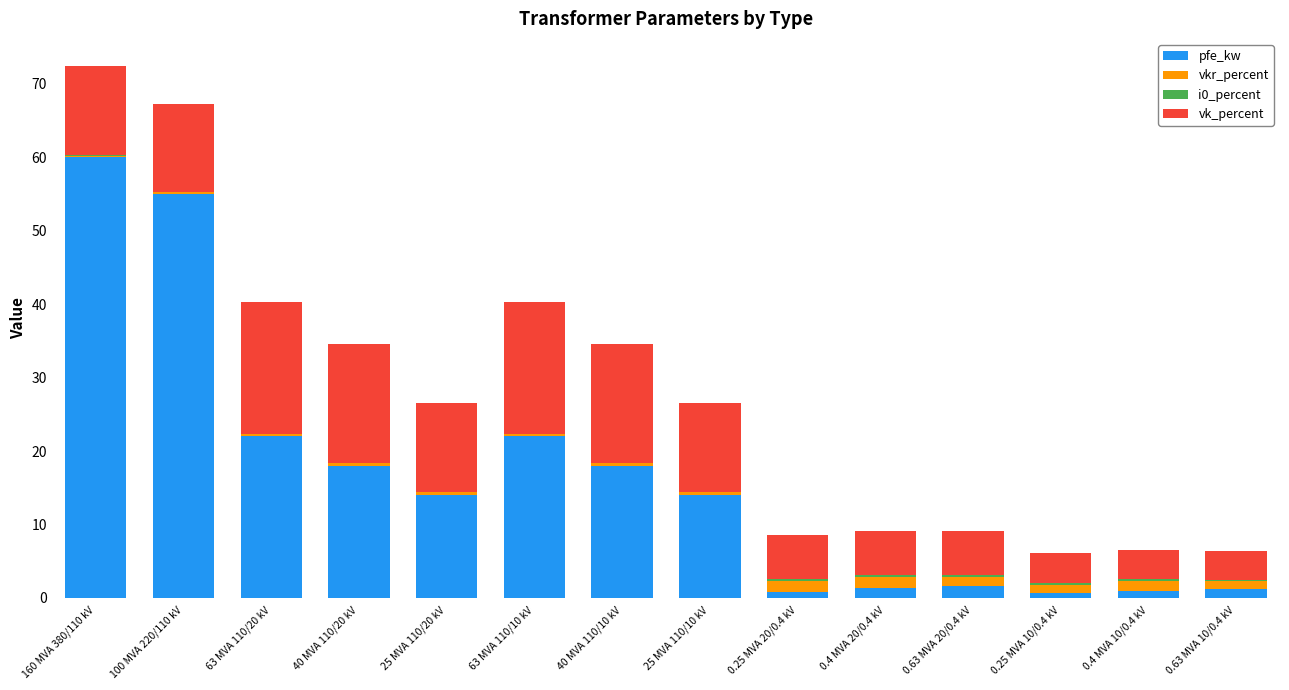

How many distinct data groups are displayed?

4